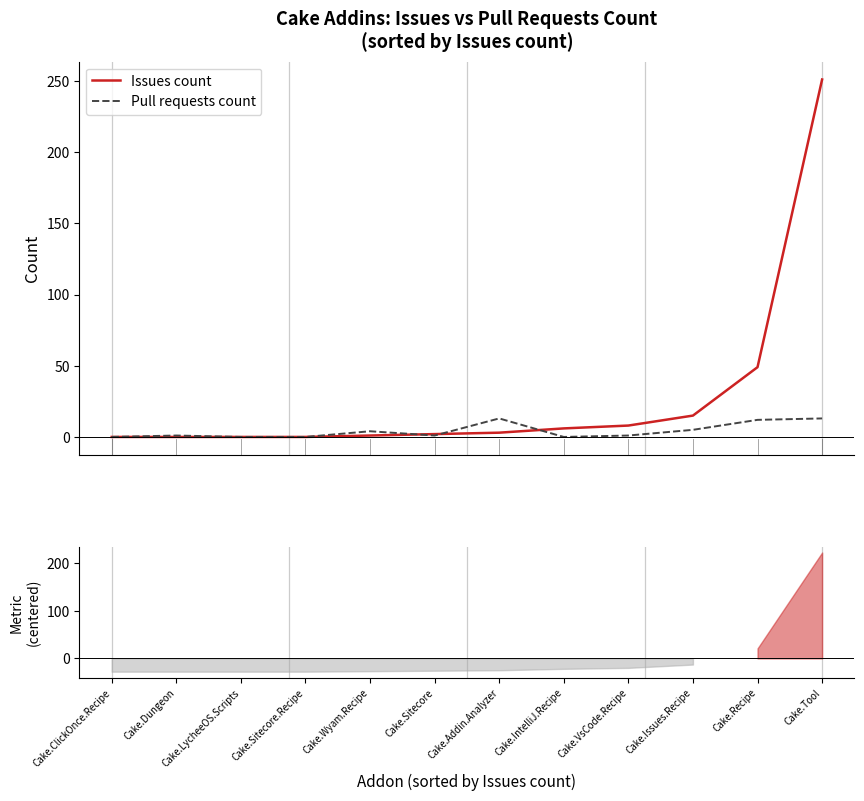

What is the difference between the maximum and minimum values in the Issues count series?

251